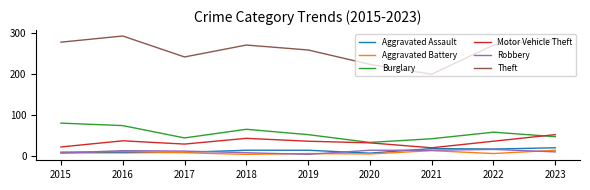

How many lines are shown in the chart?

6